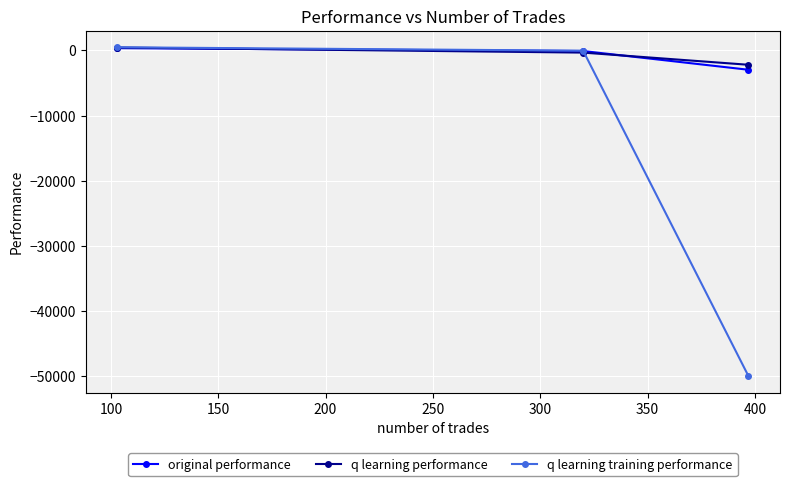

Is this an area chart (filled region under the line)?

No